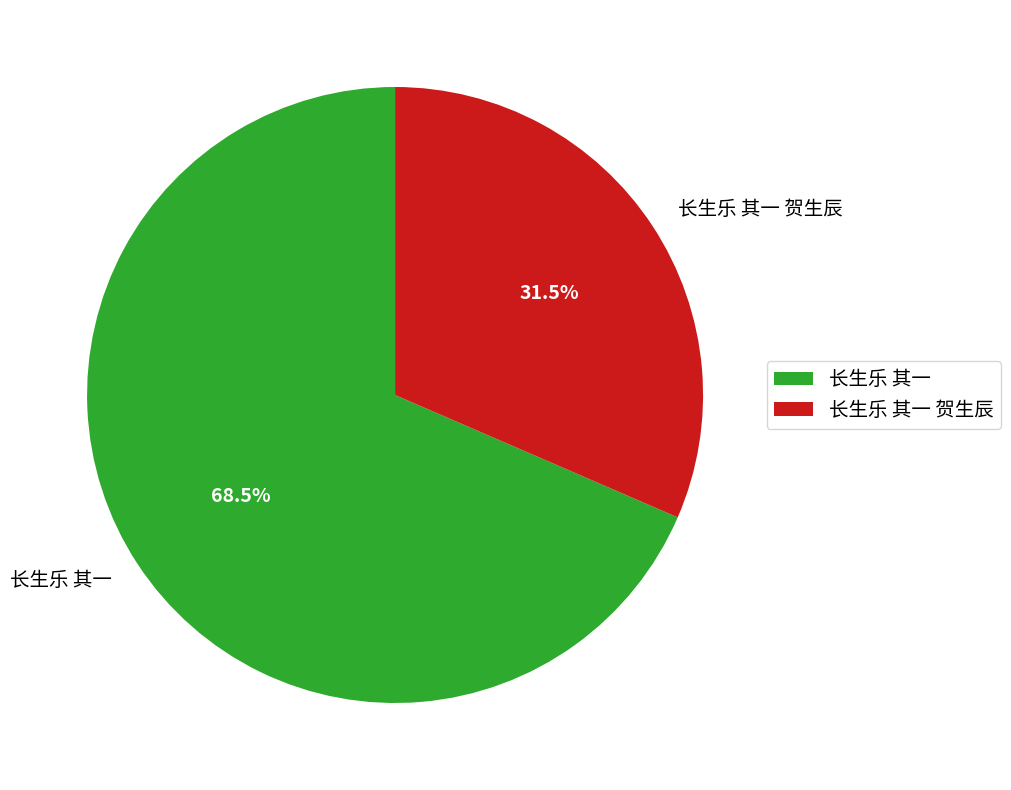

Does 长生乐 其一 account for over 50% of the chart?

Yes